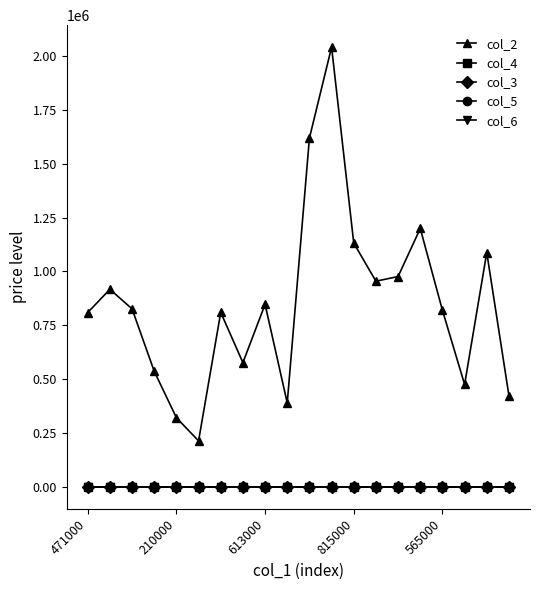

Count the col_6 values in the range 1 to 2.

20